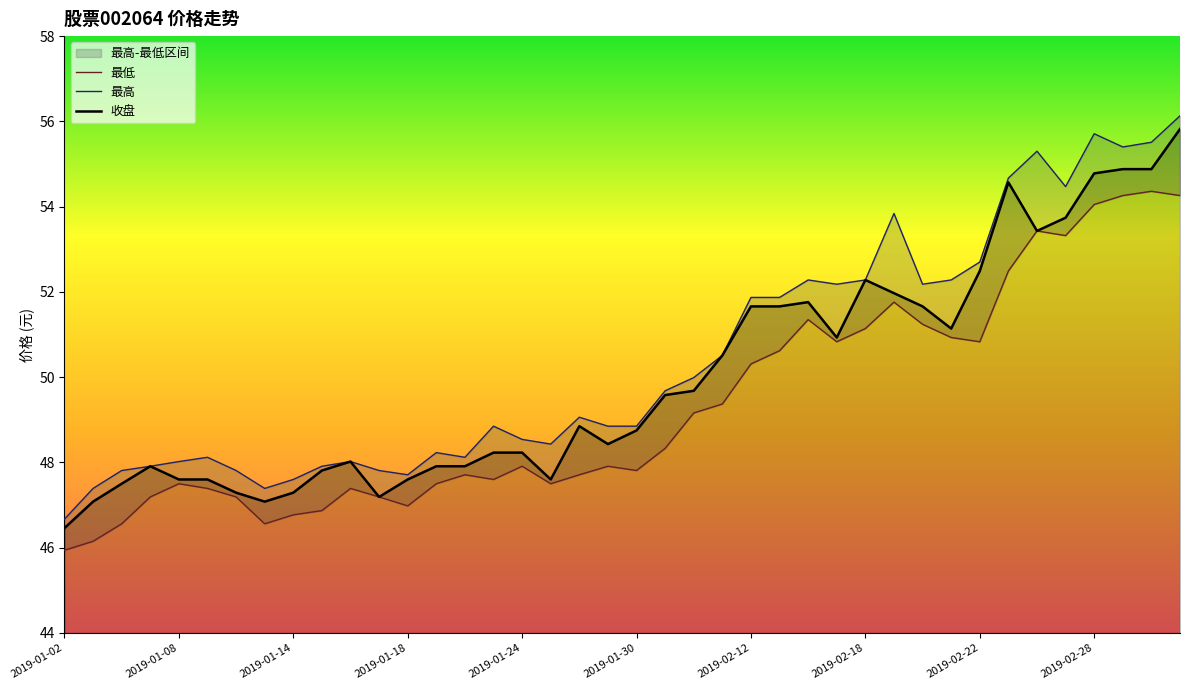

What position from the right is 2019-01-25?

23